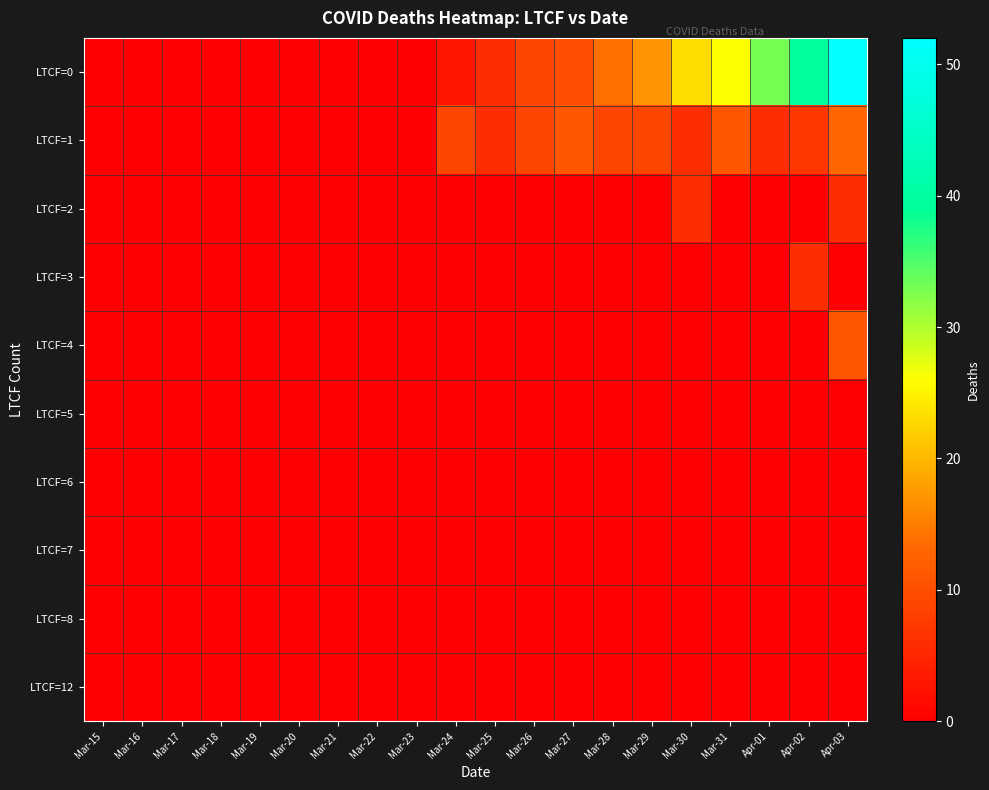

Reading left to right, what are all the values shown in this chart?

LTCF=0: Mar-15=0	Mar-16=0	Mar-17=0	Mar-18=0	Mar-19=0	Mar-20=0	Mar-21=0	Mar-22=0	Mar-23=0	Mar-24=3	Mar-25=6	Mar-26=9	Mar-27=10	Mar-28=14	Mar-29=17	Mar-30=23	Mar-31=26	Apr-01=33	Apr-02=39	Apr-03=52
LTCF=1: Mar-15=0	Mar-16=0	Mar-17=0	Mar-18=0	Mar-19=0	Mar-20=0	Mar-21=0	Mar-22=0	Mar-23=0	Mar-24=9	Mar-25=6	Mar-26=9	Mar-27=11	Mar-28=9	Mar-29=9	Mar-30=6	Mar-31=11	Apr-01=6	Apr-02=7	Apr-03=13
LTCF=2: Mar-15=0	Mar-16=0	Mar-17=0	Mar-18=0	Mar-19=0	Mar-20=0	Mar-21=0	Mar-22=0	Mar-23=0	Mar-24=0	Mar-25=0	Mar-26=0	Mar-27=0	Mar-28=0	Mar-29=0	Mar-30=6	Mar-31=0	Apr-01=0	Apr-02=0	Apr-03=6
LTCF=3: Mar-15=0	Mar-16=0	Mar-17=0	Mar-18=0	Mar-19=0	Mar-20=0	Mar-21=0	Mar-22=0	Mar-23=0	Mar-24=0	Mar-25=0	Mar-26=0	Mar-27=0	Mar-28=0	Mar-29=0	Mar-30=0	Mar-31=0	Apr-01=0	Apr-02=6	Apr-03=0
LTCF=4: Mar-15=0	Mar-16=0	Mar-17=0	Mar-18=0	Mar-19=0	Mar-20=0	Mar-21=0	Mar-22=0	Mar-23=0	Mar-24=0	Mar-25=0	Mar-26=0	Mar-27=0	Mar-28=0	Mar-29=0	Mar-30=0	Mar-31=0	Apr-01=0	Apr-02=0	Apr-03=11
LTCF=5: Mar-15=0	Mar-16=0	Mar-17=0	Mar-18=0	Mar-19=0	Mar-20=0	Mar-21=0	Mar-22=0	Mar-23=0	Mar-24=0	Mar-25=0	Mar-26=0	Mar-27=0	Mar-28=0	Mar-29=0	Mar-30=0	Mar-31=0	Apr-01=0	Apr-02=0	Apr-03=0
LTCF=6: Mar-15=0	Mar-16=0	Mar-17=0	Mar-18=0	Mar-19=0	Mar-20=0	Mar-21=0	Mar-22=0	Mar-23=0	Mar-24=0	Mar-25=0	Mar-26=0	Mar-27=0	Mar-28=0	Mar-29=0	Mar-30=0	Mar-31=0	Apr-01=0	Apr-02=0	Apr-03=0
LTCF=7: Mar-15=0	Mar-16=0	Mar-17=0	Mar-18=0	Mar-19=0	Mar-20=0	Mar-21=0	Mar-22=0	Mar-23=0	Mar-24=0	Mar-25=0	Mar-26=0	Mar-27=0	Mar-28=0	Mar-29=0	Mar-30=0	Mar-31=0	Apr-01=0	Apr-02=0	Apr-03=0
LTCF=8: Mar-15=0	Mar-16=0	Mar-17=0	Mar-18=0	Mar-19=0	Mar-20=0	Mar-21=0	Mar-22=0	Mar-23=0	Mar-24=0	Mar-25=0	Mar-26=0	Mar-27=0	Mar-28=0	Mar-29=0	Mar-30=0	Mar-31=0	Apr-01=0	Apr-02=0	Apr-03=0
LTCF=12: Mar-15=0	Mar-16=0	Mar-17=0	Mar-18=0	Mar-19=0	Mar-20=0	Mar-21=0	Mar-22=0	Mar-23=0	Mar-24=0	Mar-25=0	Mar-26=0	Mar-27=0	Mar-28=0	Mar-29=0	Mar-30=0	Mar-31=0	Apr-01=0	Apr-02=0	Apr-03=0